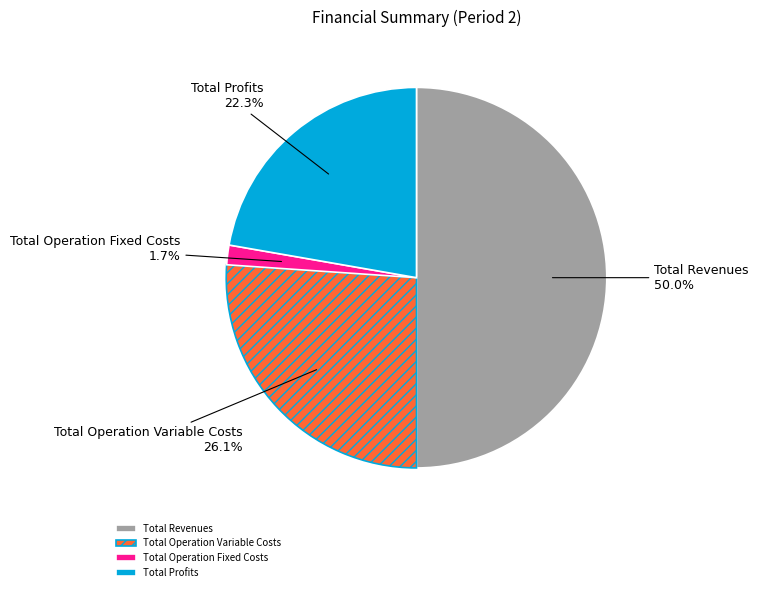

How many slices are in this pie chart?

4